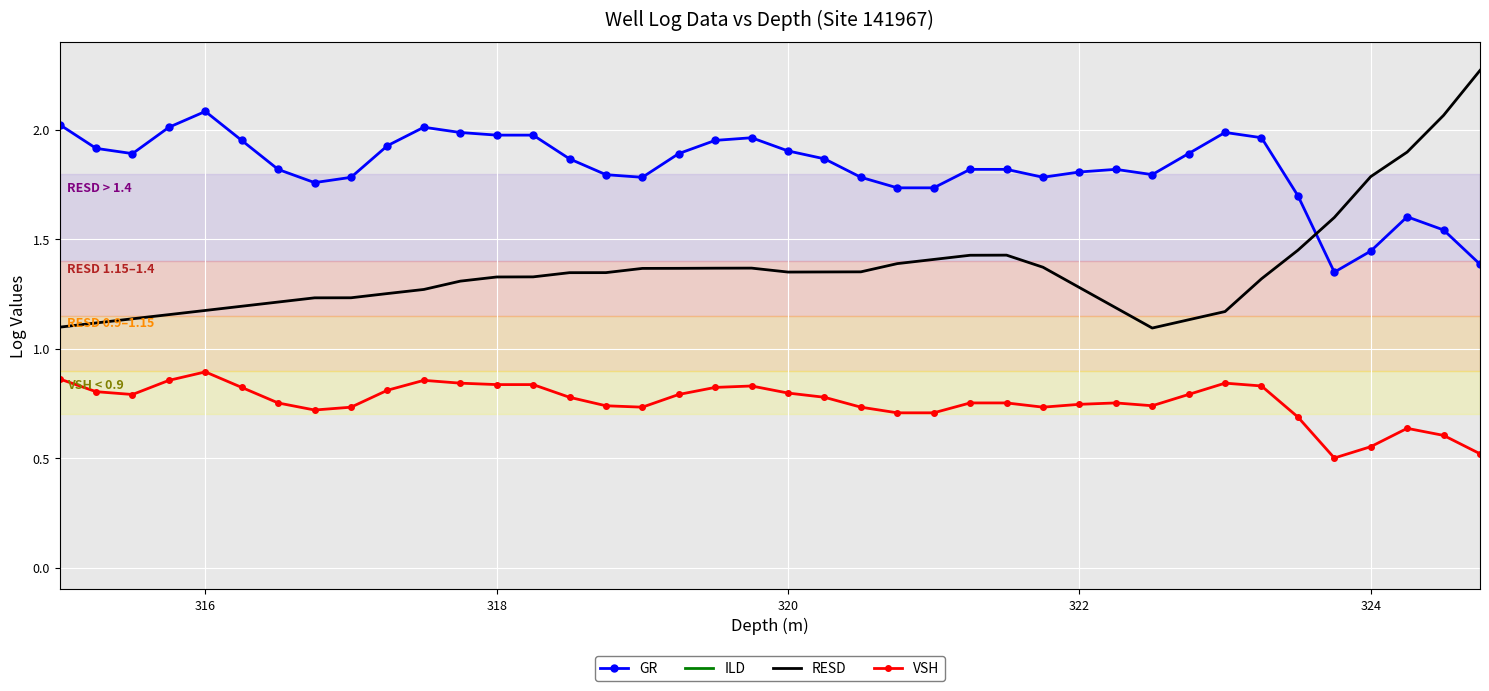

How many times do GR and RESD cross each other?

1